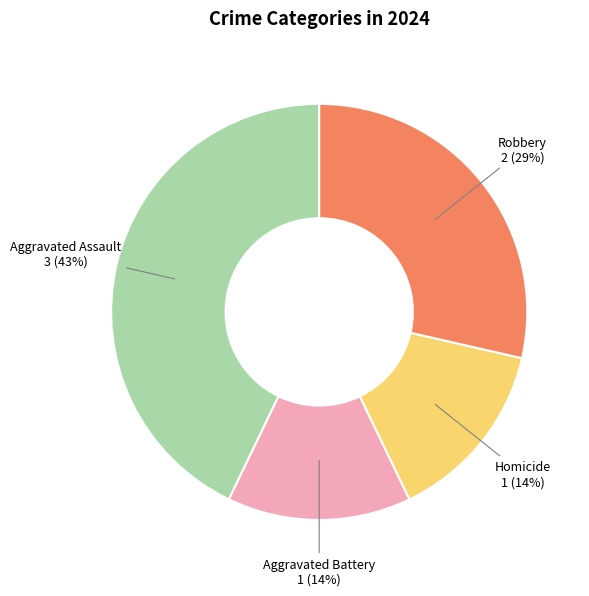

Between Aggravated Assault and Aggravated Battery, which is larger?

Aggravated Assault